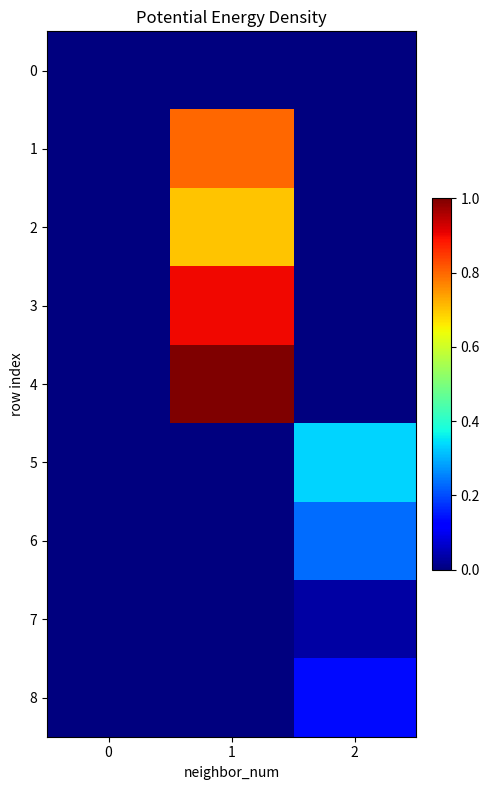

At which category is the sum across all series the highest?

1